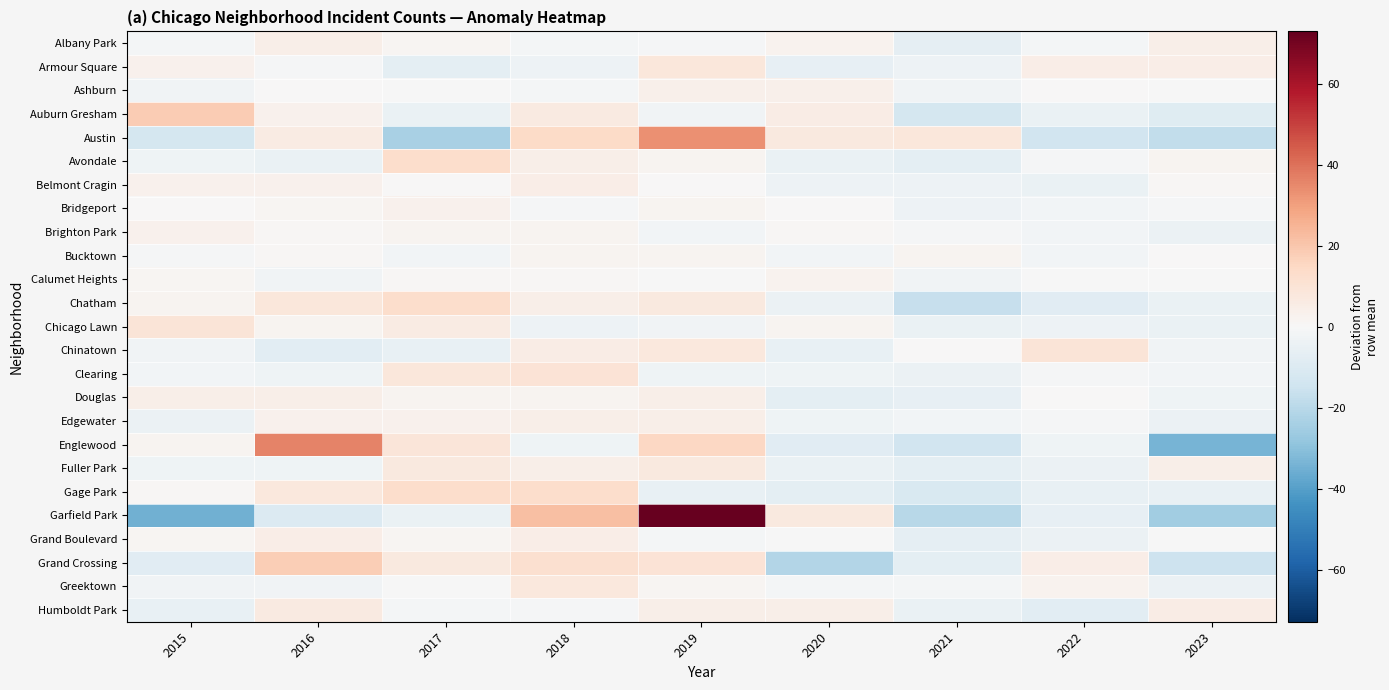

Which category has the lowest value across all series?

2015